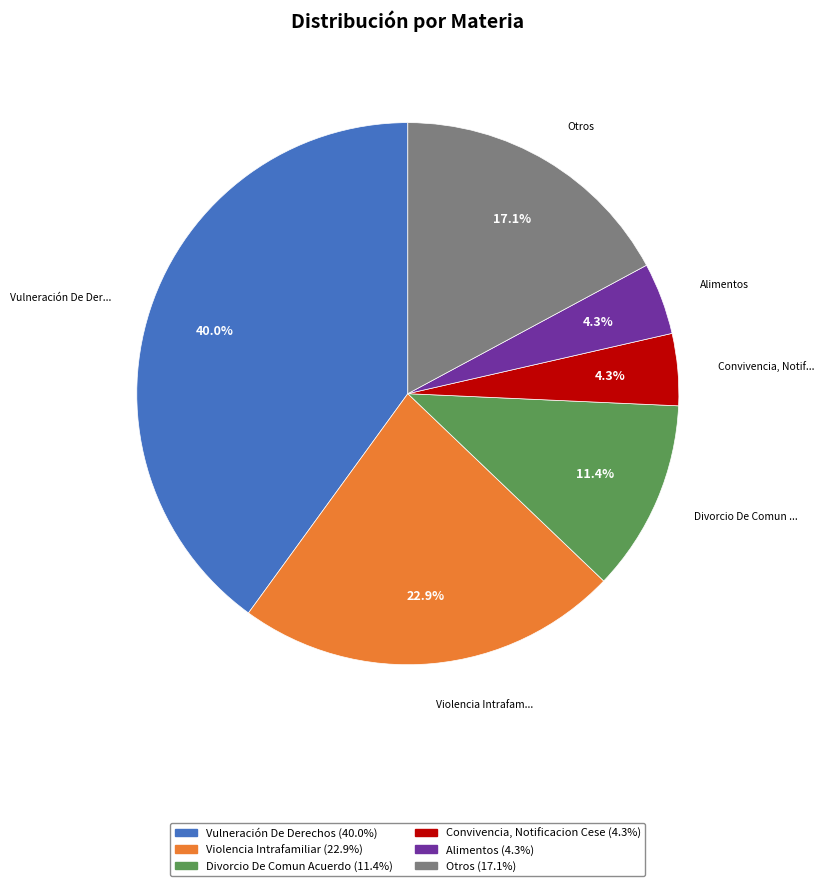

Is there any slice that represents more than half of the pie?

No